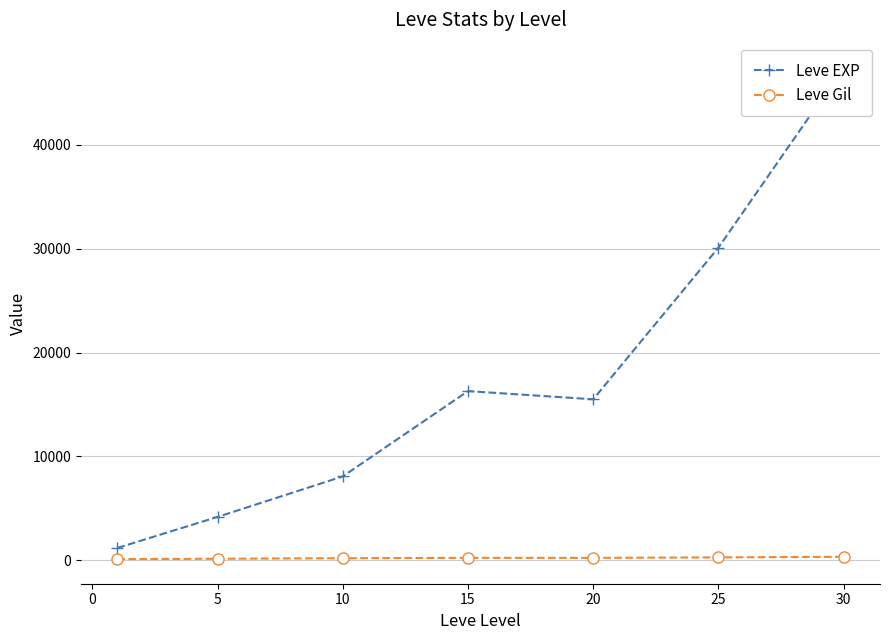

What are all the series names shown in the legend?

Leve EXP, Leve Gil